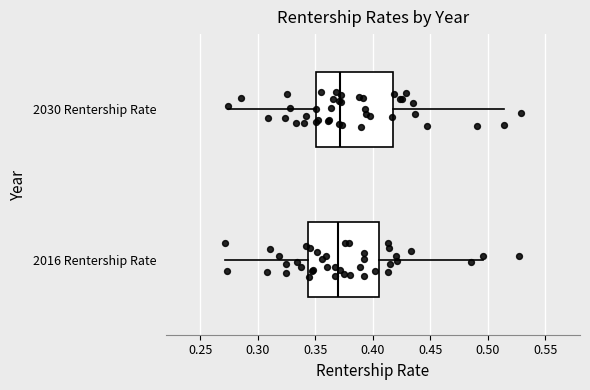

Where does the median line of the box for 2030 Rentership Rate sit on the x-axis? The values are not printed on the chart, so give them approximately, as read against the axis.

0.370